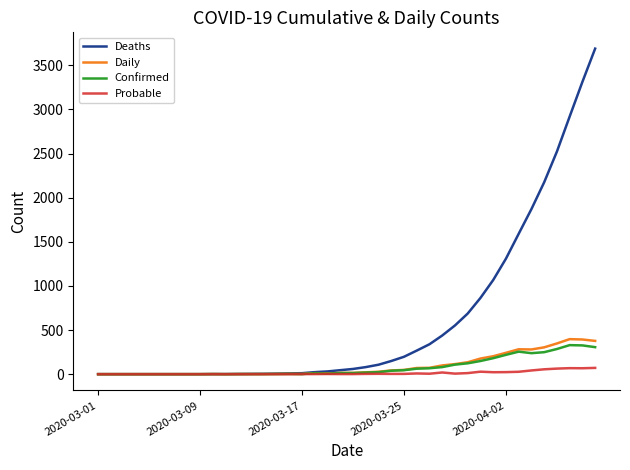

What is the maximum value shown in the chart?

3690